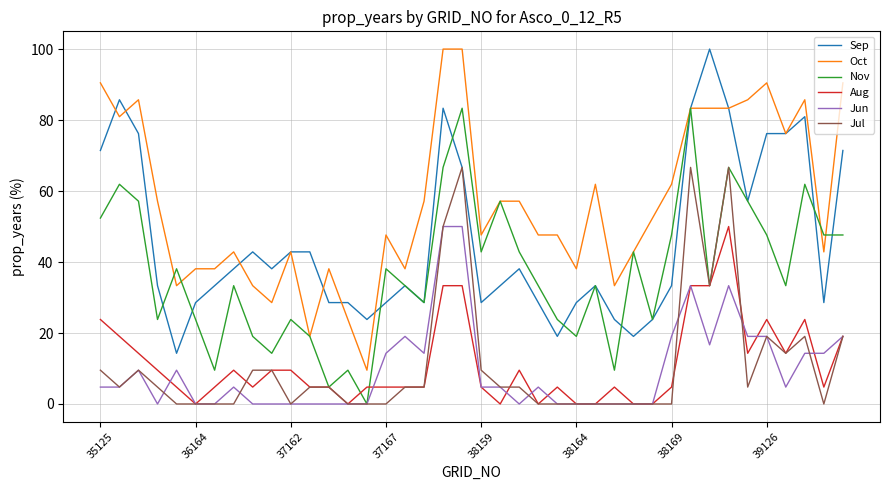

What is the minimum value for Sep?

14.3